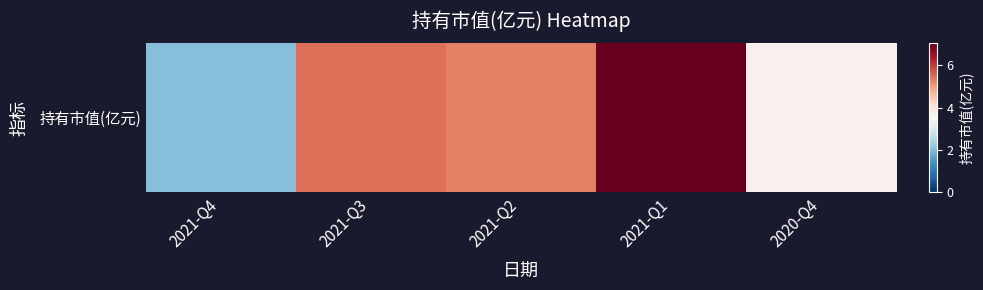

Reading right to left, list all the values displayed in this chart.

3.7	7.0	5.3	5.5	2.0